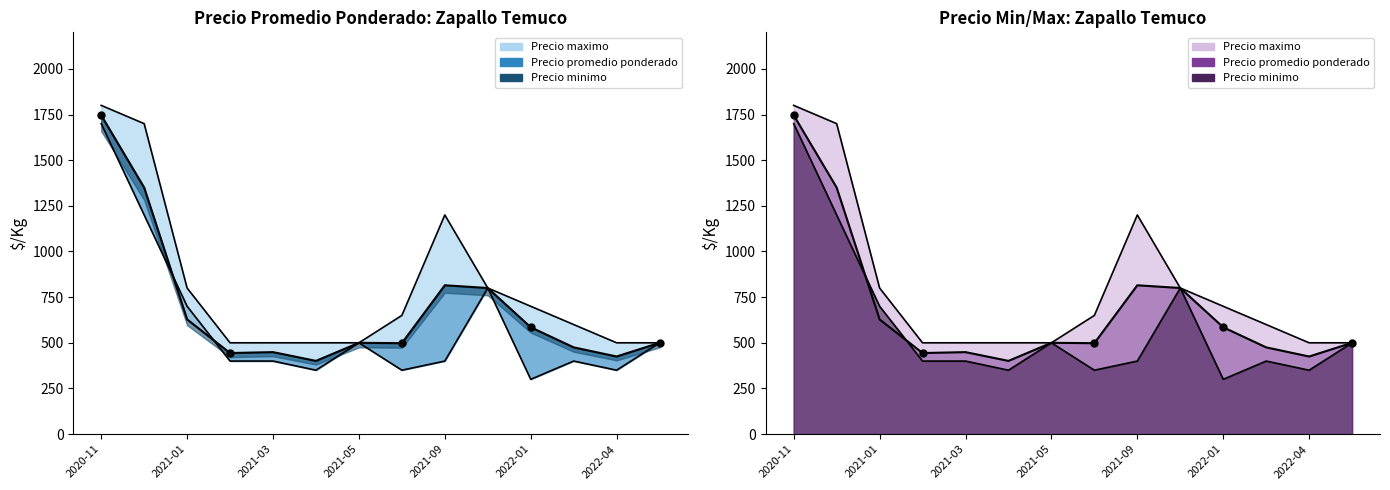

How many lines are shown in the chart?

3